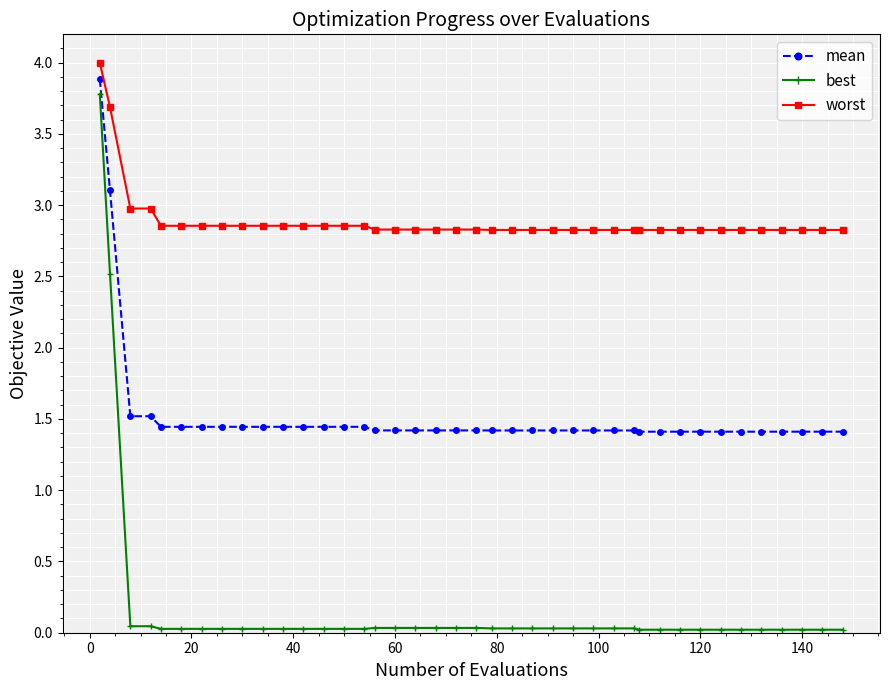

How many mean values are between 1 and 2?

38